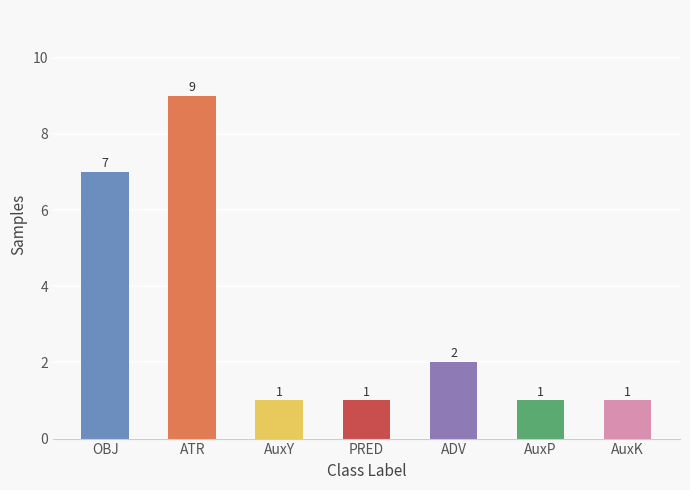

The value at AuxP is 1. True or false?

True